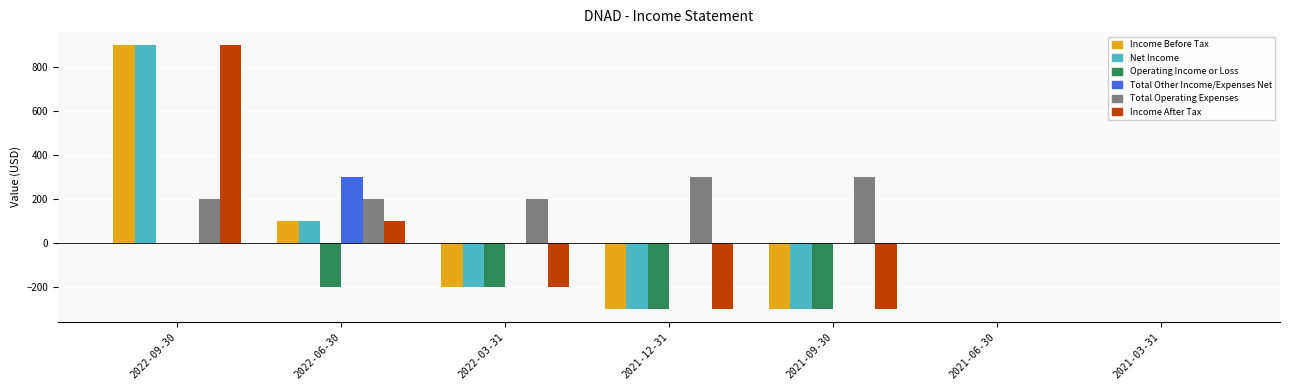

Is the value of Total Other Income/Expenses Net at 2021-03-31 greater than the value of Operating Income or Loss at 2021-12-31?

Yes